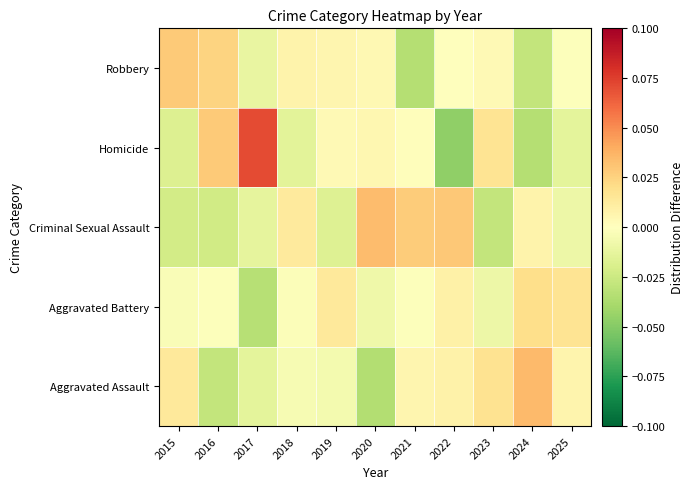

At which category is the sum across all series the highest?

2018